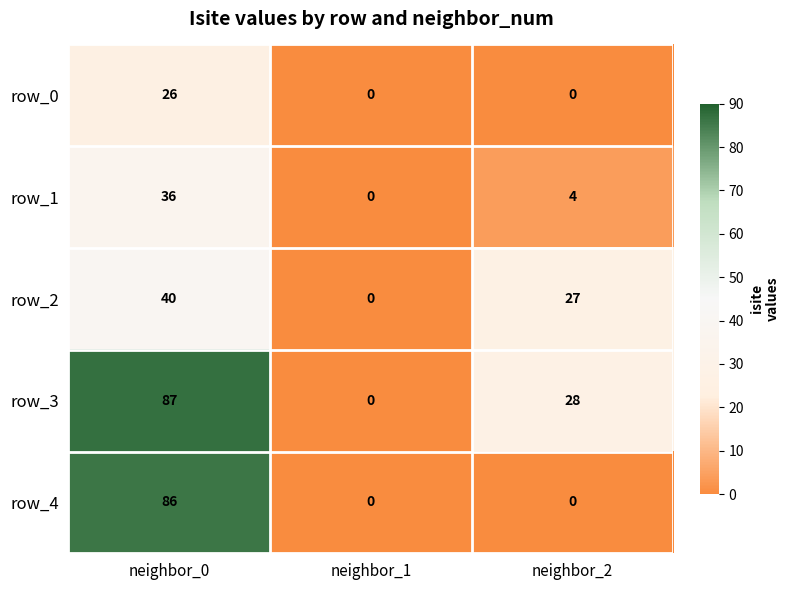

What is the difference between the highest and lowest values at neighbor_0?

61